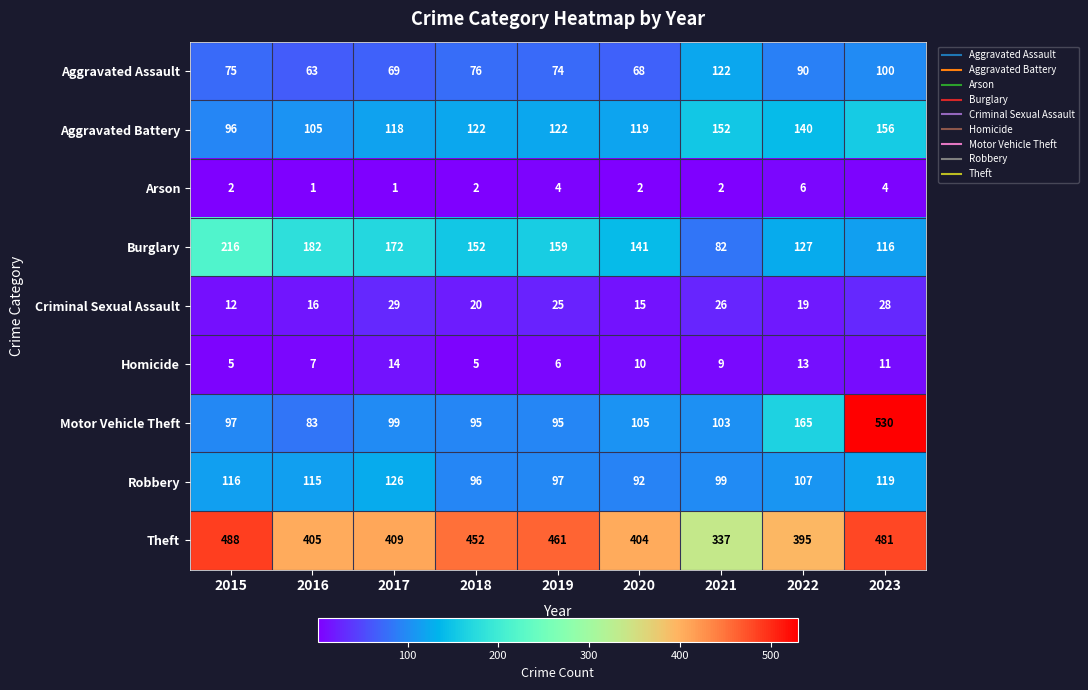

At how many categories does at least one series exceed 348?

8